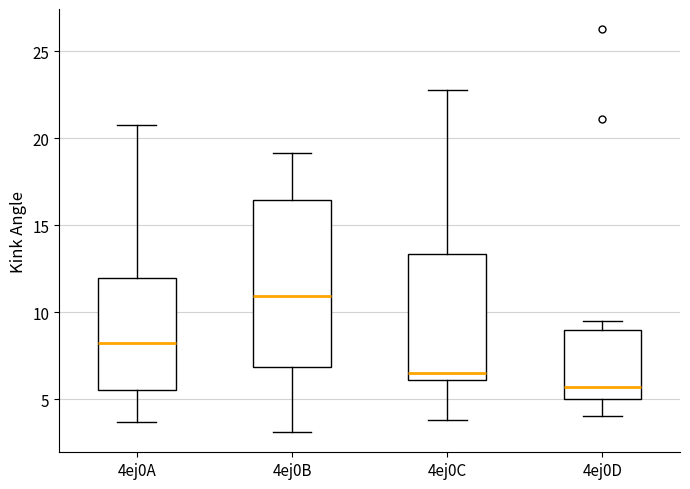

Reading left to right, transcribe this box plot: for each box, give where its median line is, the range the box spans, and where its two whiskers end, as read against the y-axis. The values are not printed on the chart, so give them approximately, as read against the axis.

4ej0A: median 8.5, box 5.5 to 12.0, whiskers 3.5 to 20.5
4ej0B: median 11.0, box 7.0 to 16.5, whiskers 3.0 to 19.0
4ej0C: median 6.5, box 6.0 to 13.5, whiskers 4.0 to 22.5
4ej0D: median 5.5, box 5.0 to 9.0, whiskers 4.0 to 9.5